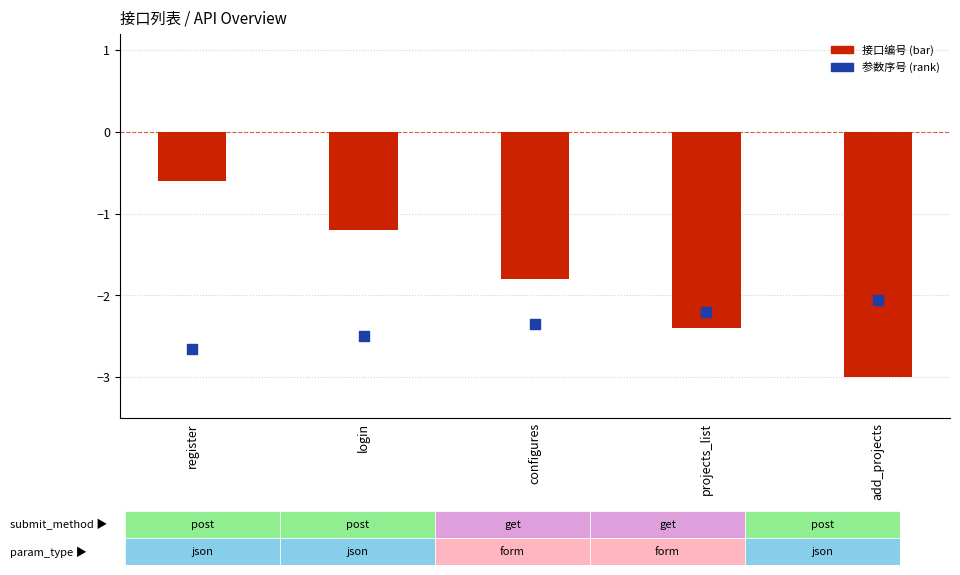

What is the total value across all series at projects_list?

-4.6